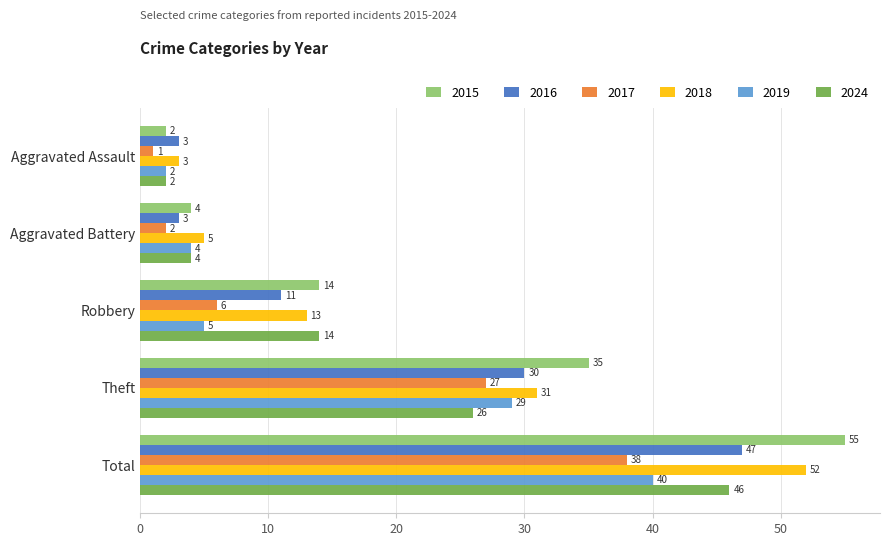

Is it true that 2024 equals 2 at Aggravated Assault?

True